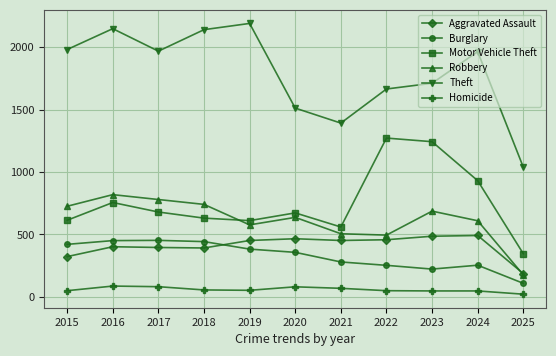

What is the smallest value displayed?

22